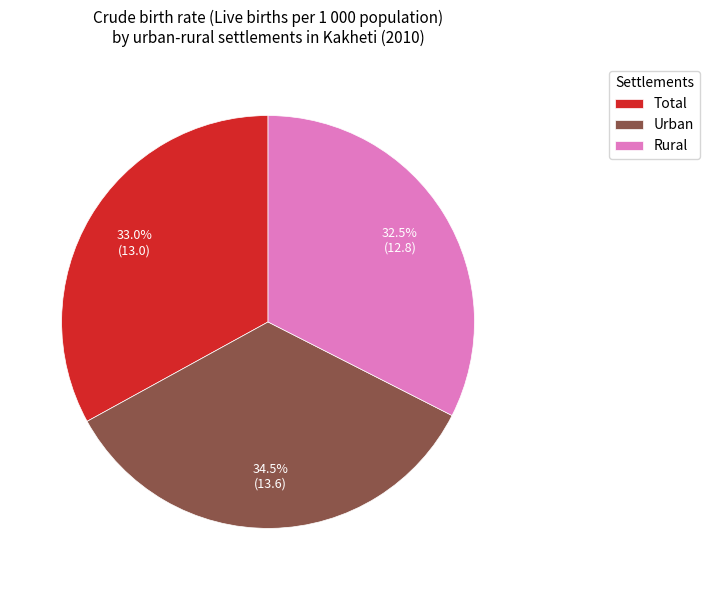

Which category has the smallest portion of the pie?

Rural